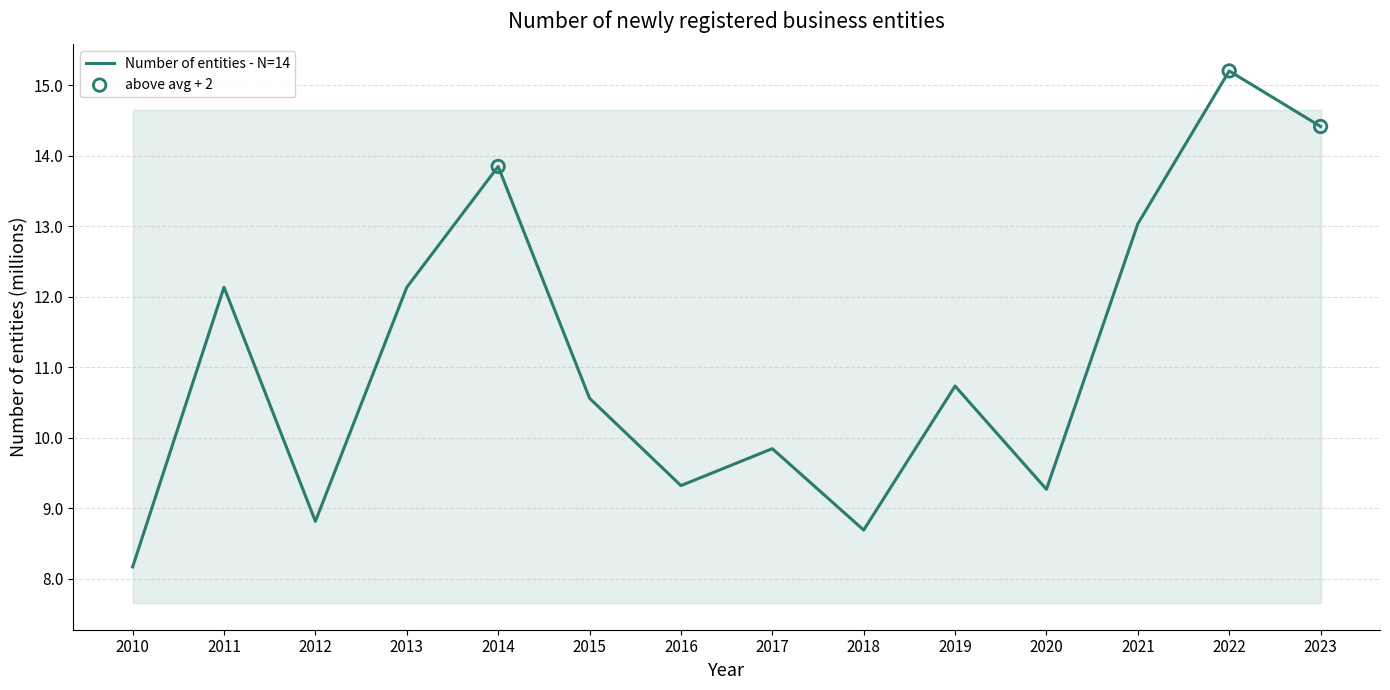

What is the change in value from 2013 to 2018?

-3.4